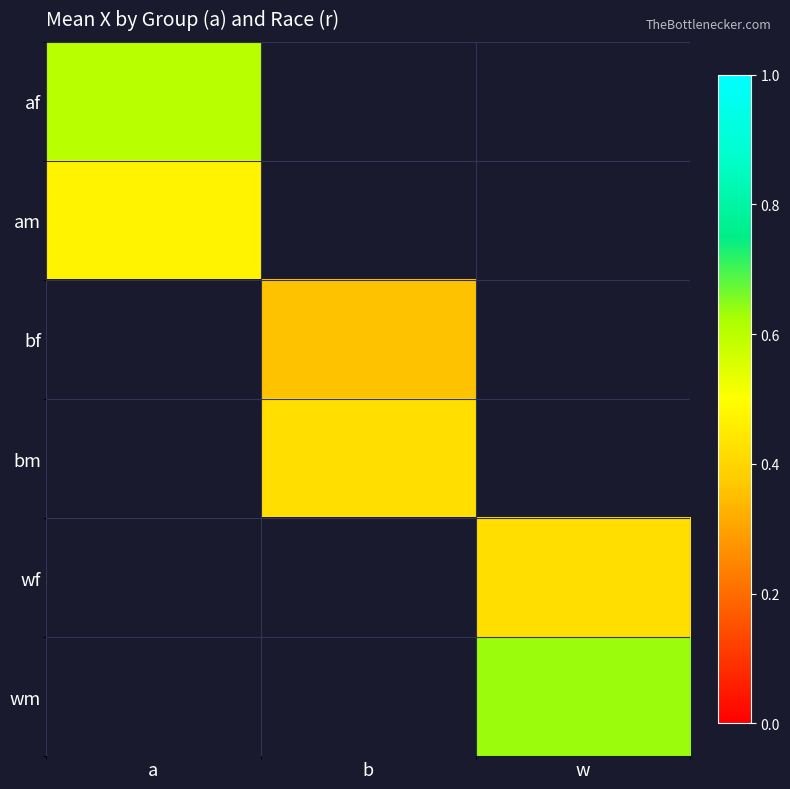

How many distinct data groups are displayed?

6